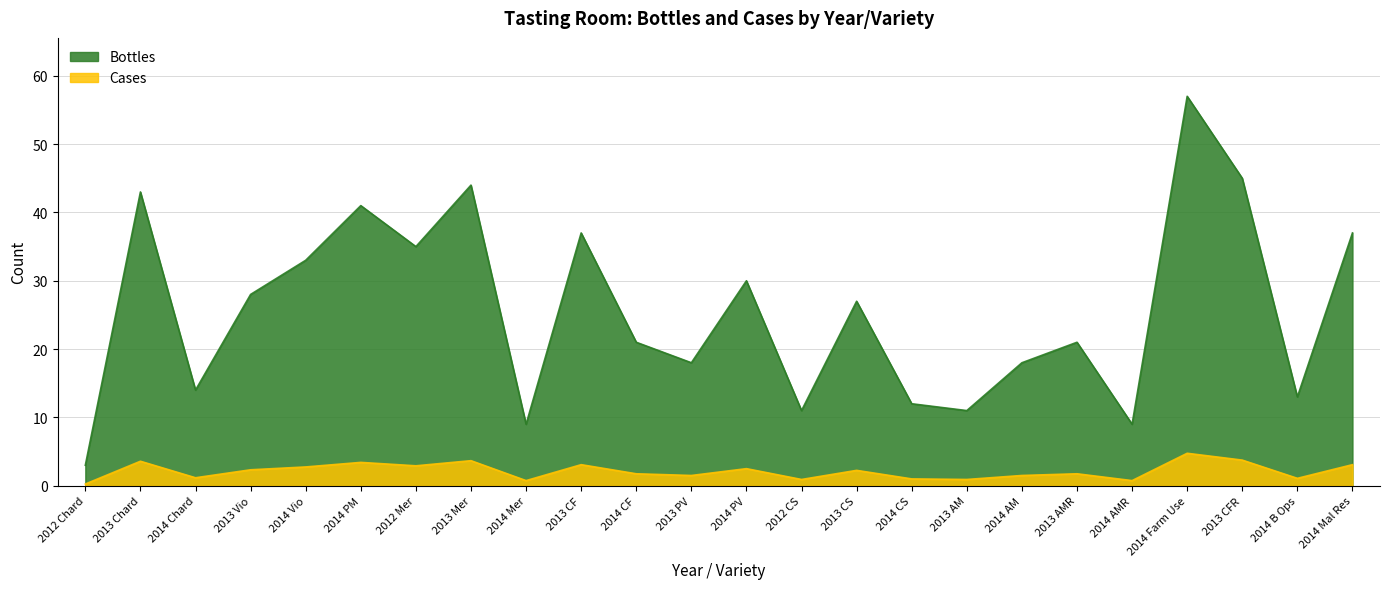

True or false: Cases has a value of 29.7 at 2013 Chard.

False